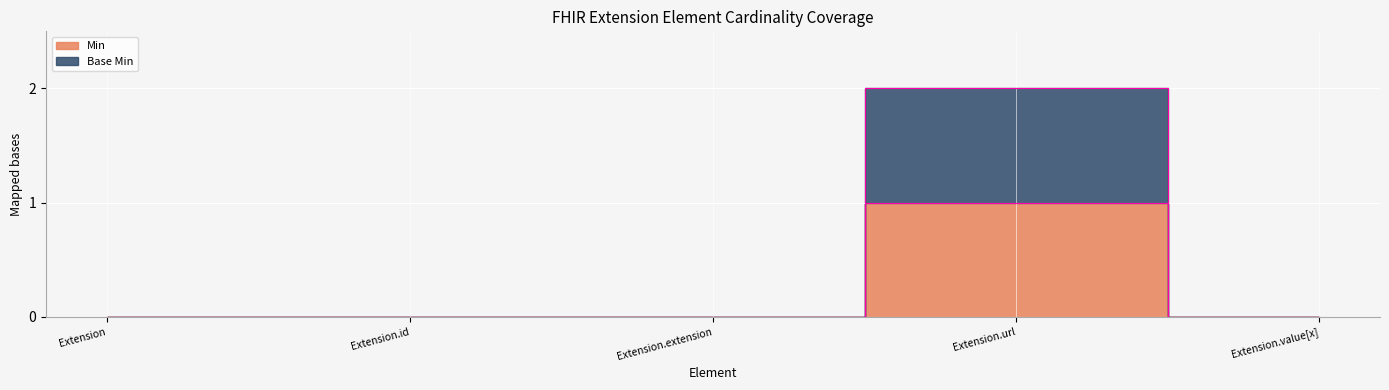

Rank the series by their maximum value, from lowest to highest.

Min, Base Min